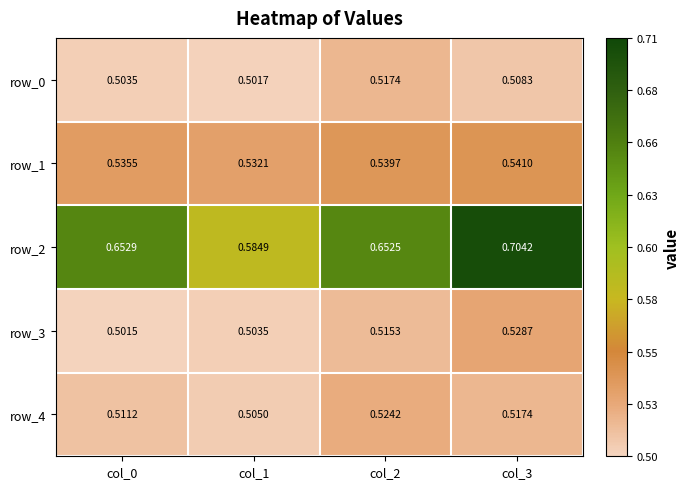

At how many categories does at least one series exceed 0?

4